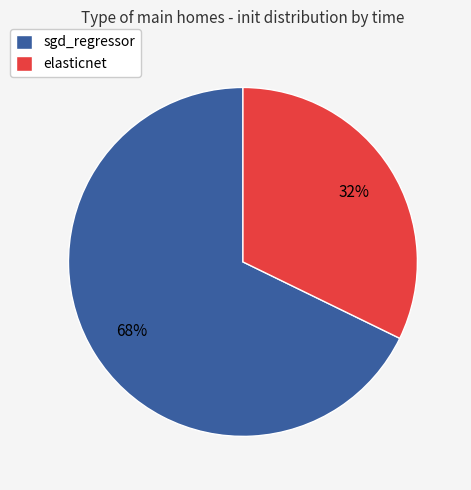

Rank the categories by value from lowest to highest.

elasticnet, sgd_regressor